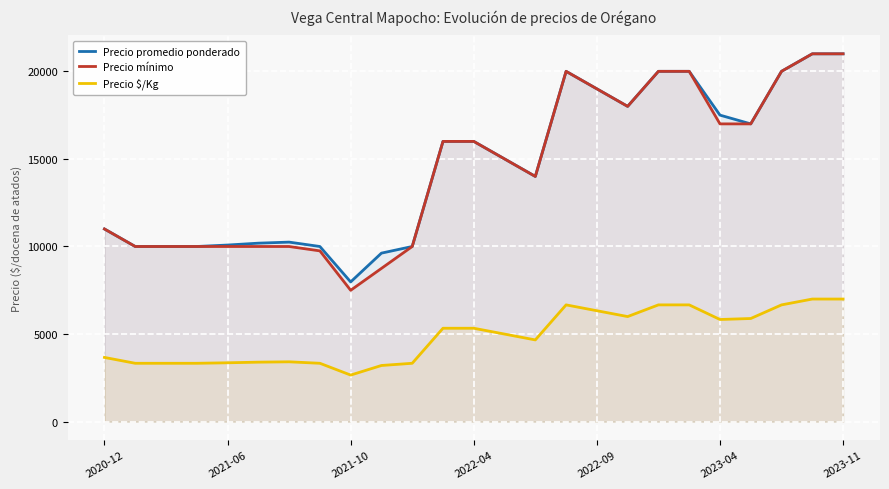

What is the total value across all series at 2022-04?

37333